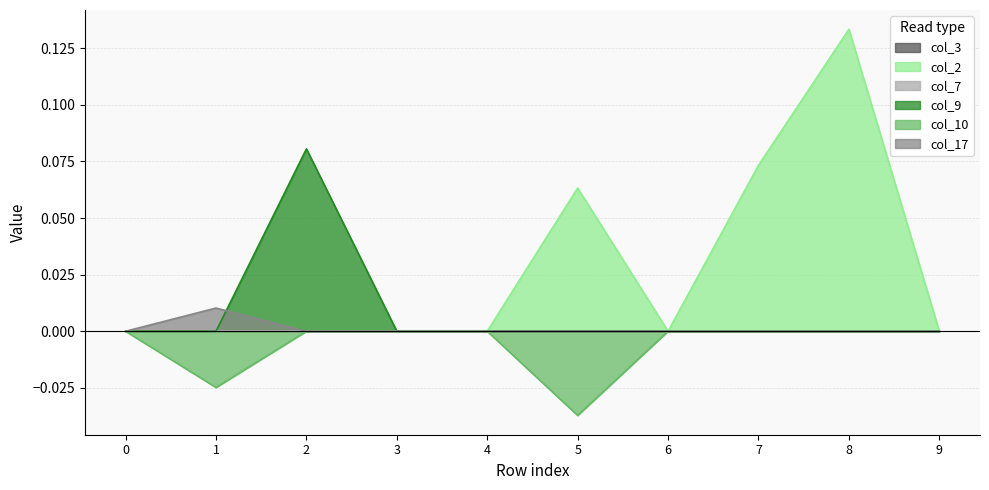

Which label corresponds to the largest value in the chart?

8